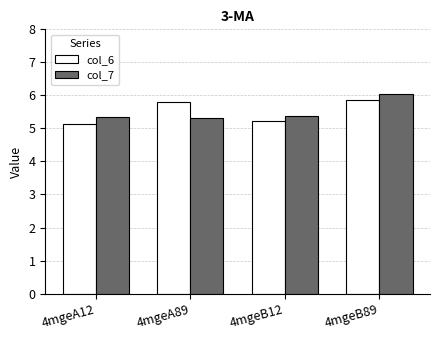

Rank the series at 4mgeA89 from highest to lowest value.

col_6, col_7